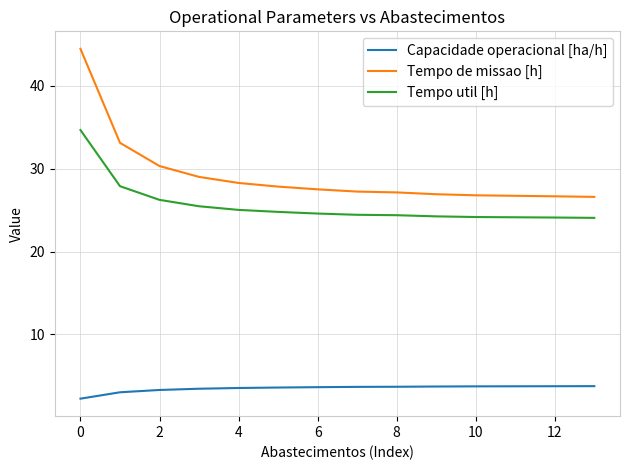

What is the maximum value shown in the chart?

44.5